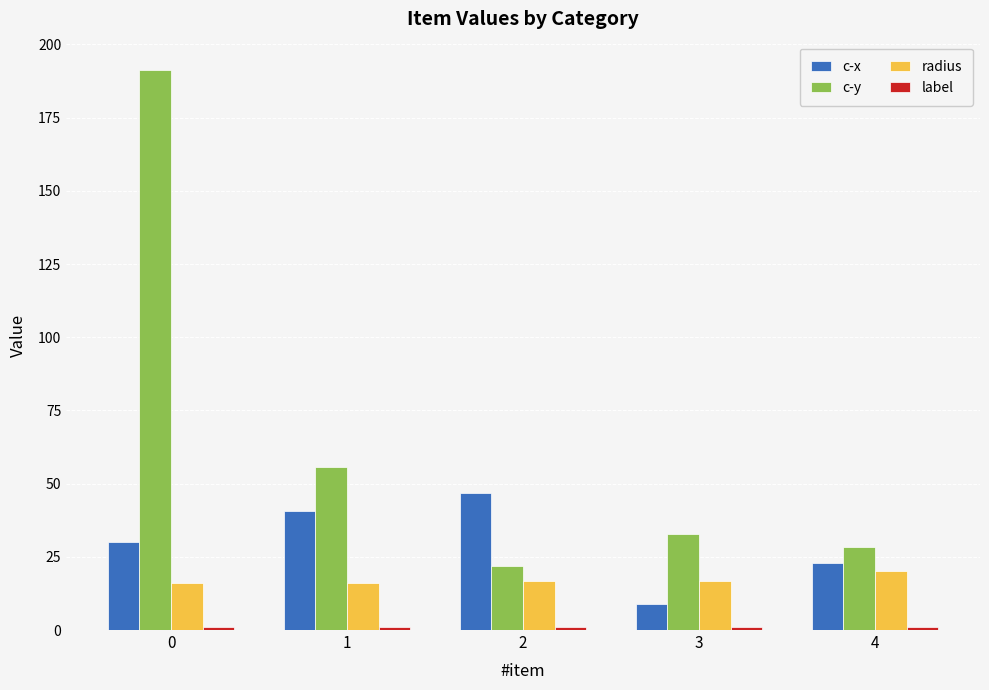

The value of c-x at 1 is 40.6. True or false?

True